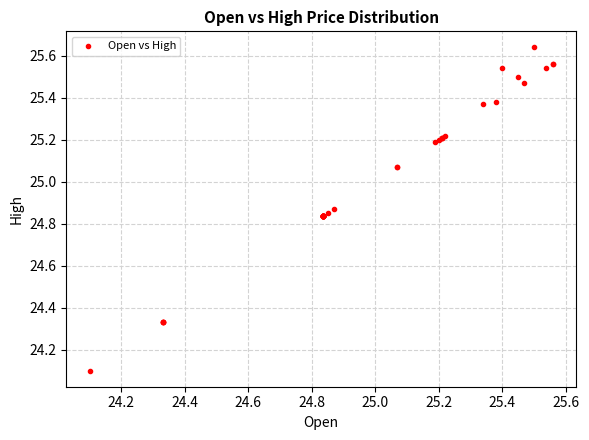

What Y value in the scatter plot is closest to 24?

24.1